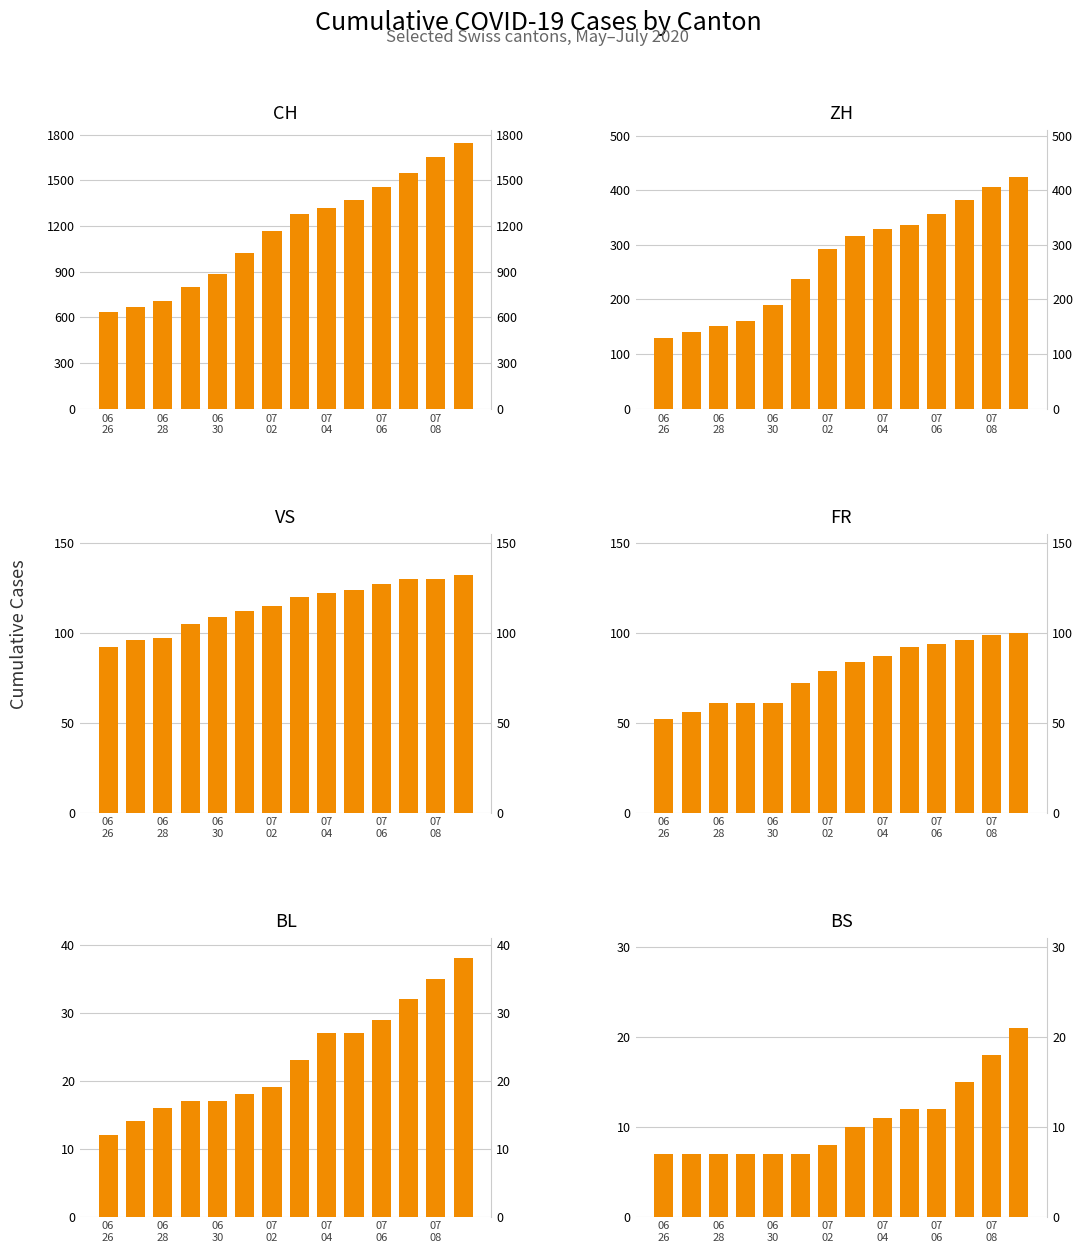

What is the value of the VS bar at the 6th from the left?

112